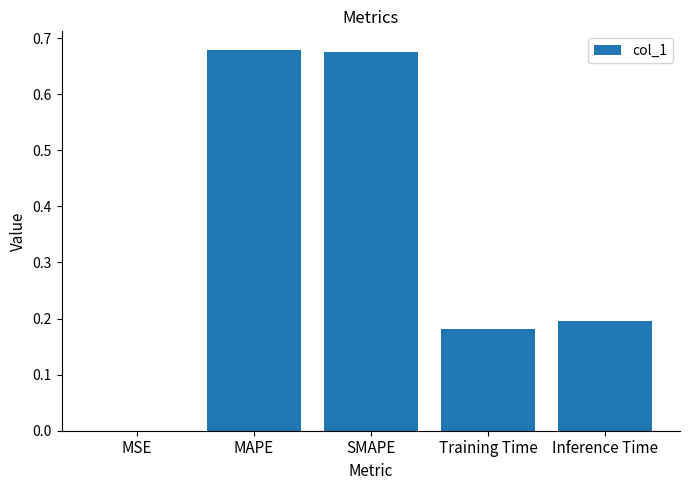

What is the sum of the values at SMAPE and Training Time?

0.9